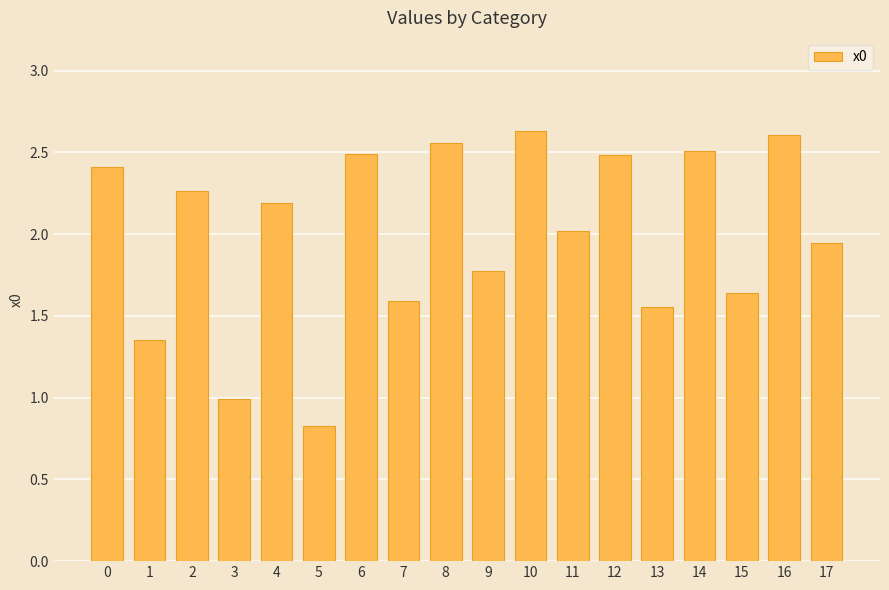

What is the minimum value shown in the chart?

0.8